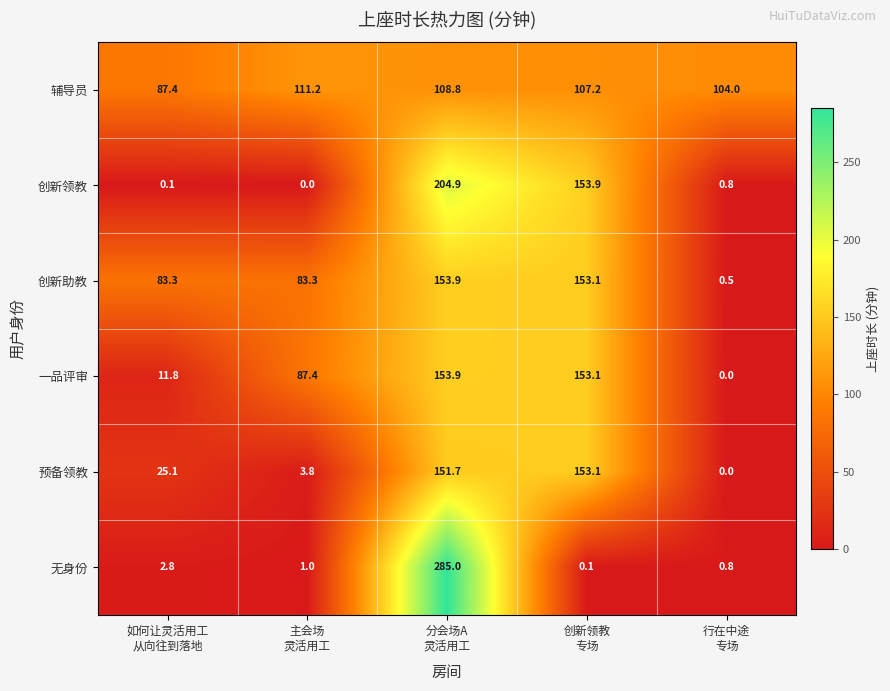

Which series has the largest total across all categories?

辅导员